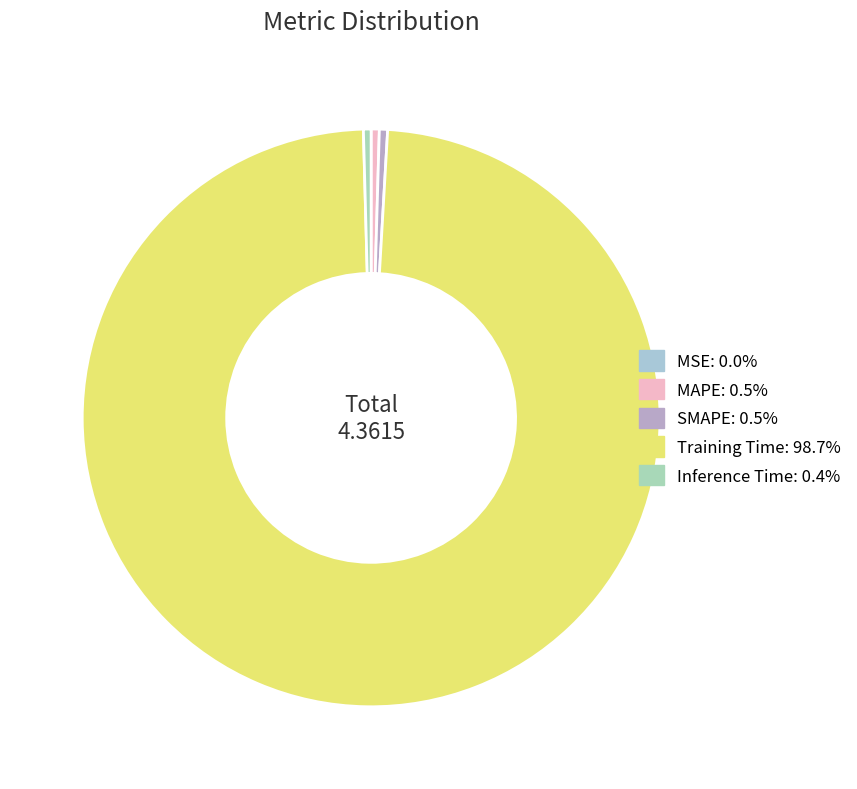

True or false: MAPE accounts for 0% of the total.

True